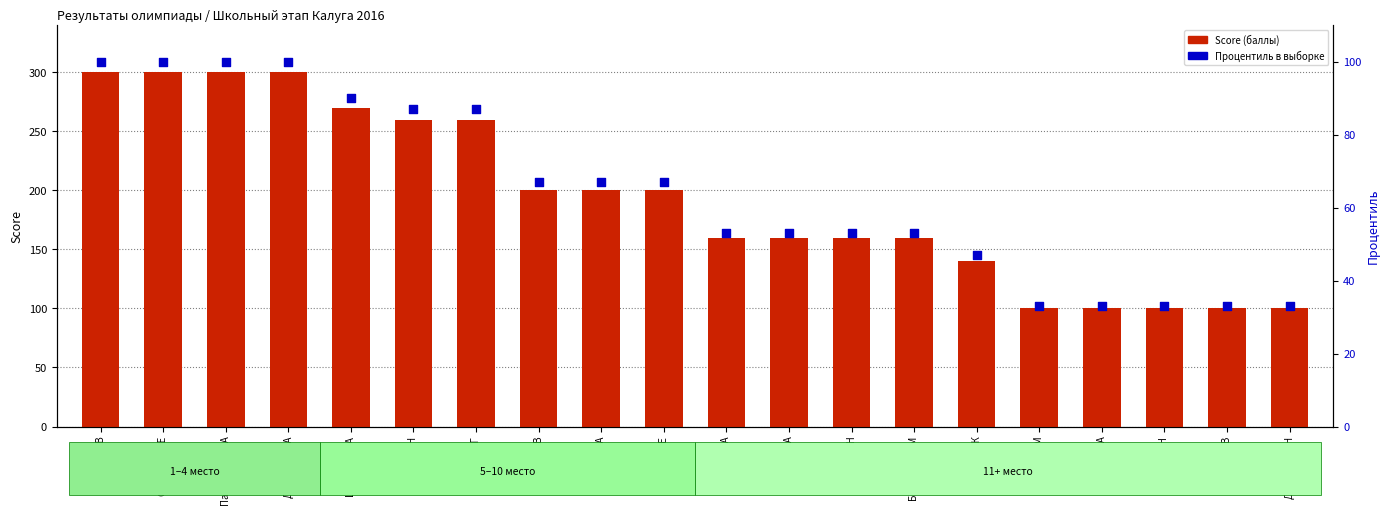

At how many categories does at least one series exceed 152?

14